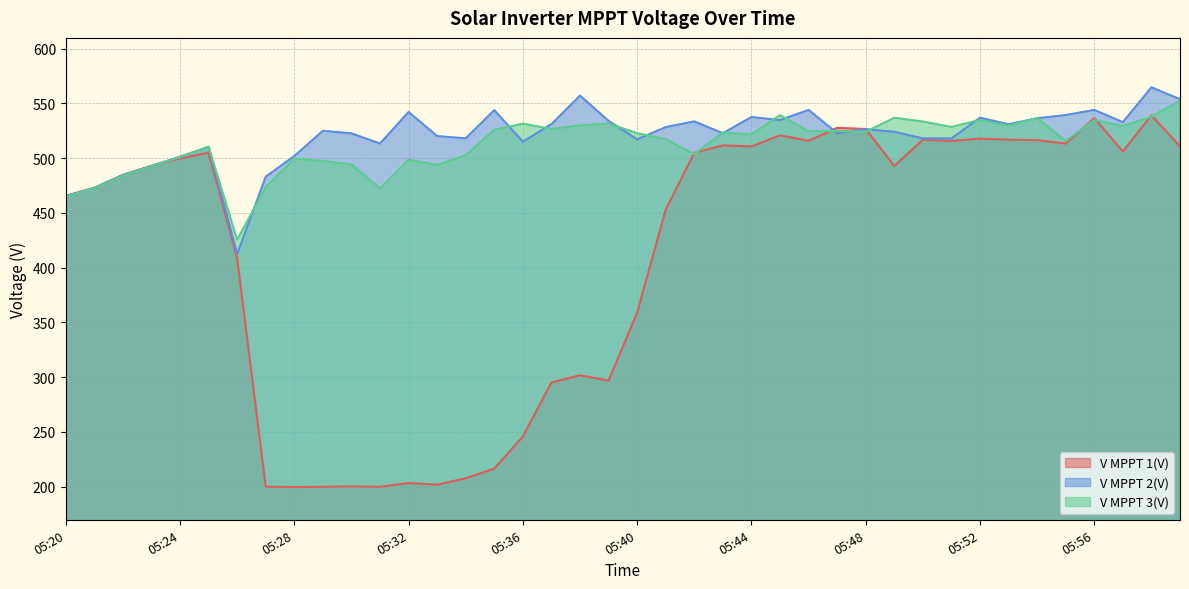

At how many categories does at least one series exceed 533?

16